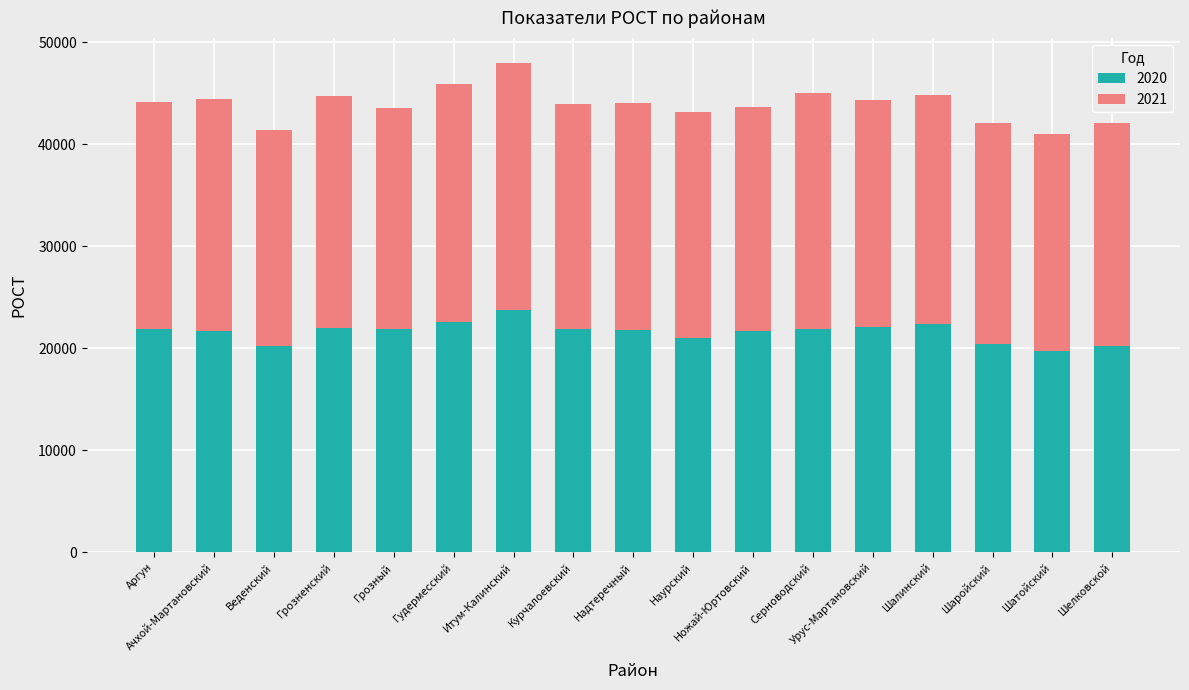

At which category is the sum across all series the highest?

Итум-Калинский